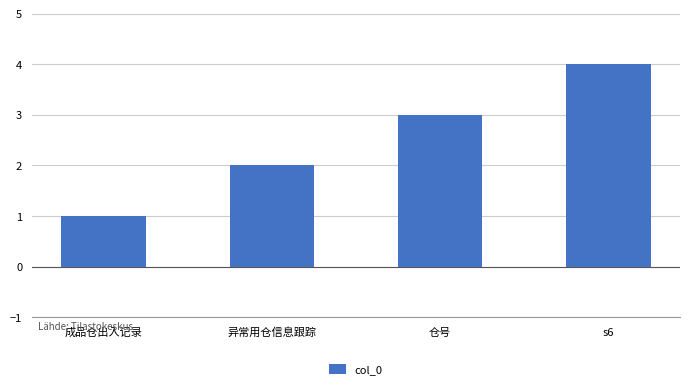

What is the label of the 3rd bar from the right?

异常用仓信息跟踪